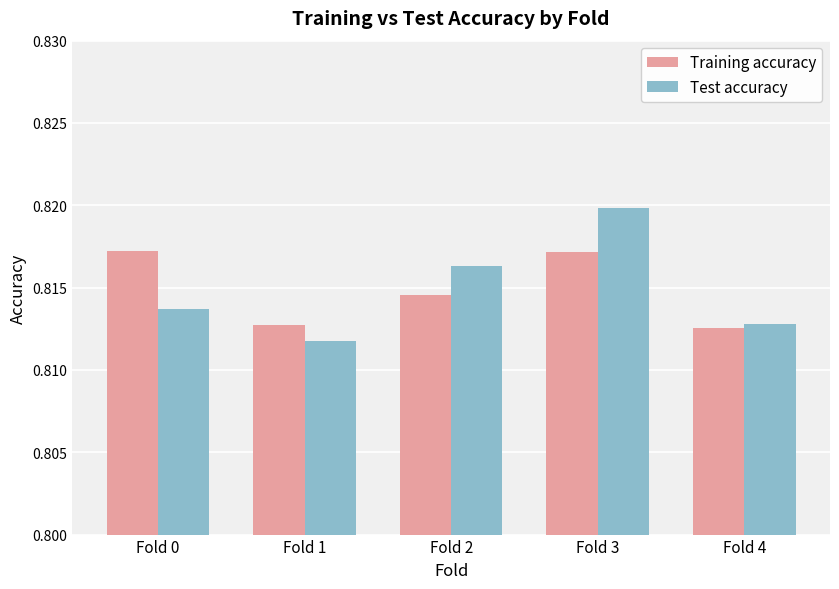

What is the sum of the Test accuracy values at Fold 1 and Fold 3?

1.6